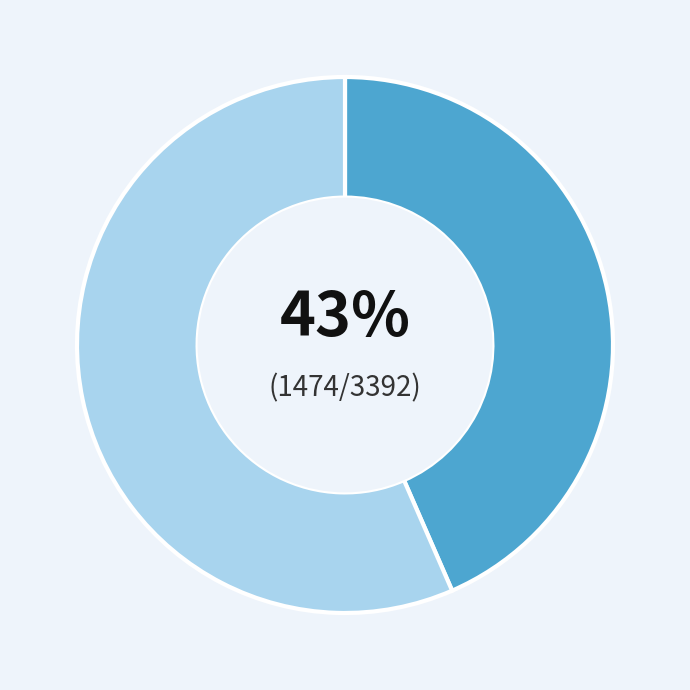

To the nearest percent, what is the average slice percentage?

50%